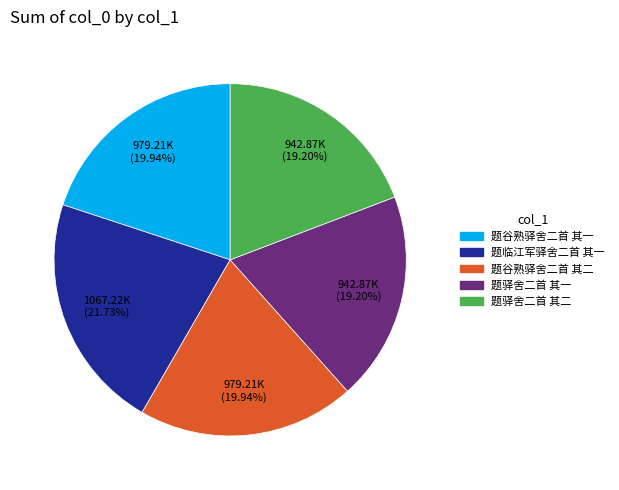

What is the largest slice in the pie chart?

题临江军驿舍二首 其一